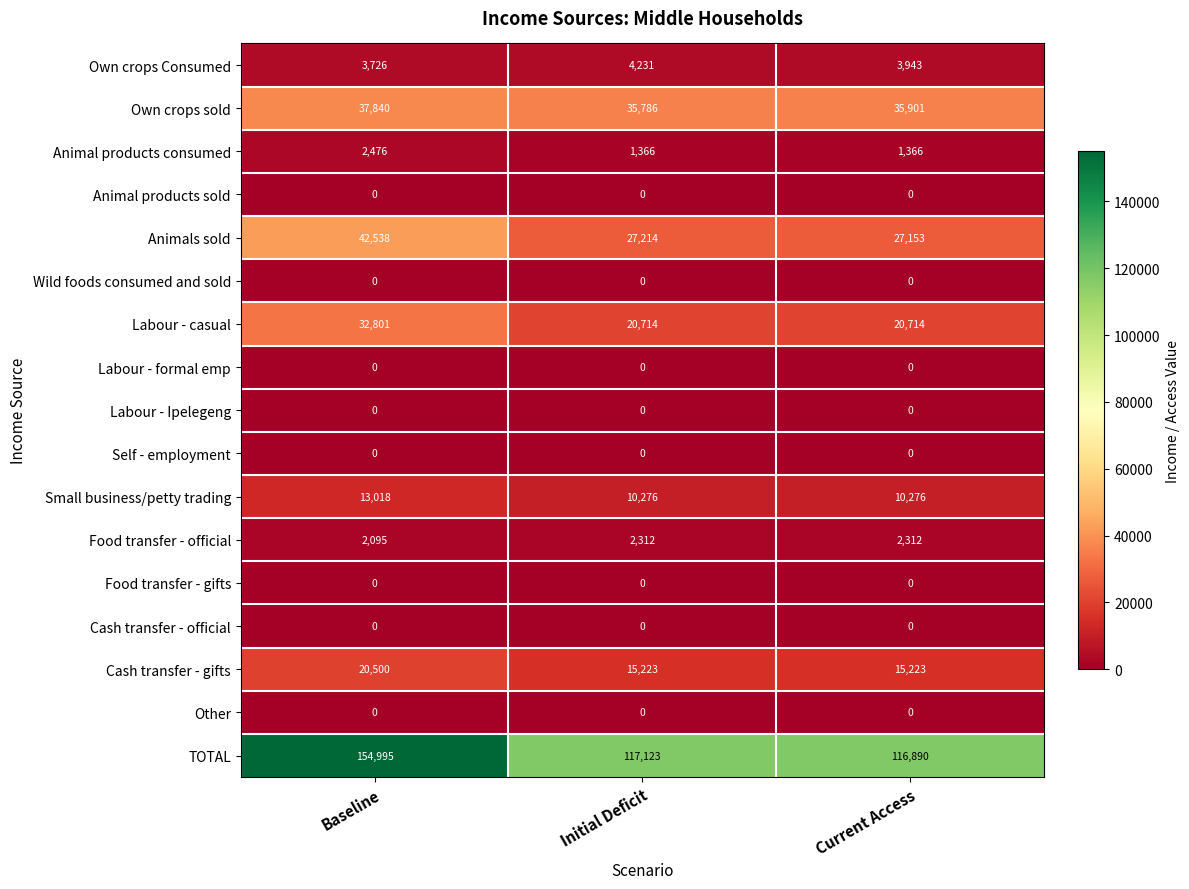

Which category has the highest value in the Own crops Consumed series?

Initial Deficit